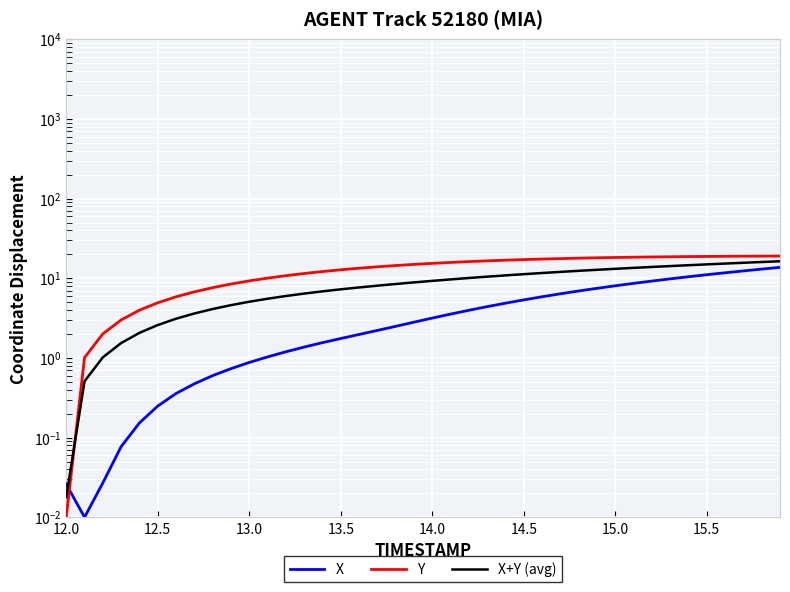

True or false: X and X+Y (avg) intersect in this chart.

True